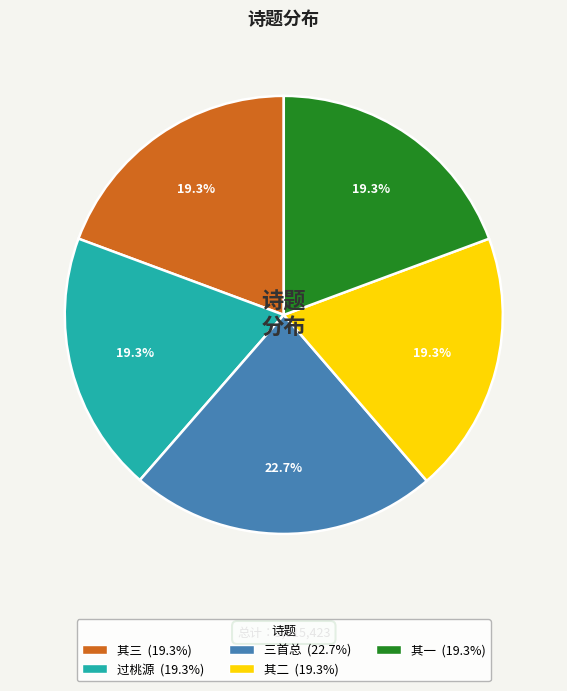

Is there a majority slice in this chart?

No